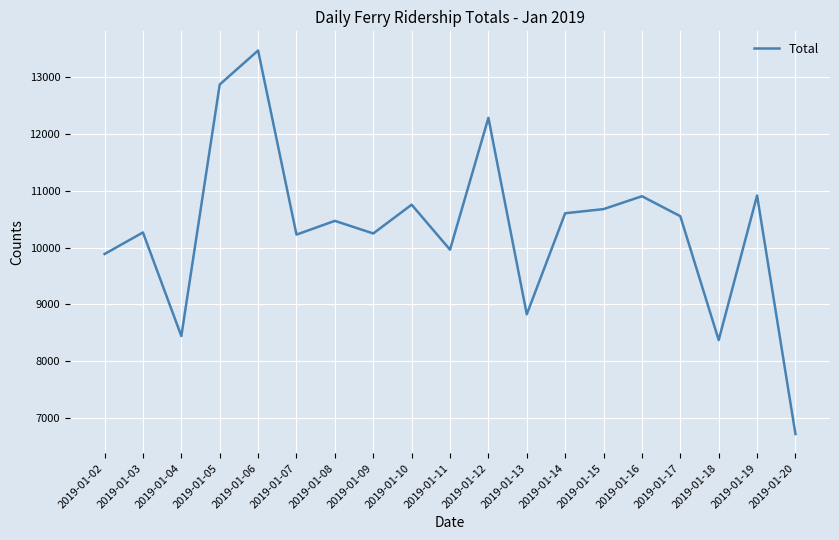

The value at 2019-01-14 is 16205. True or false?

False